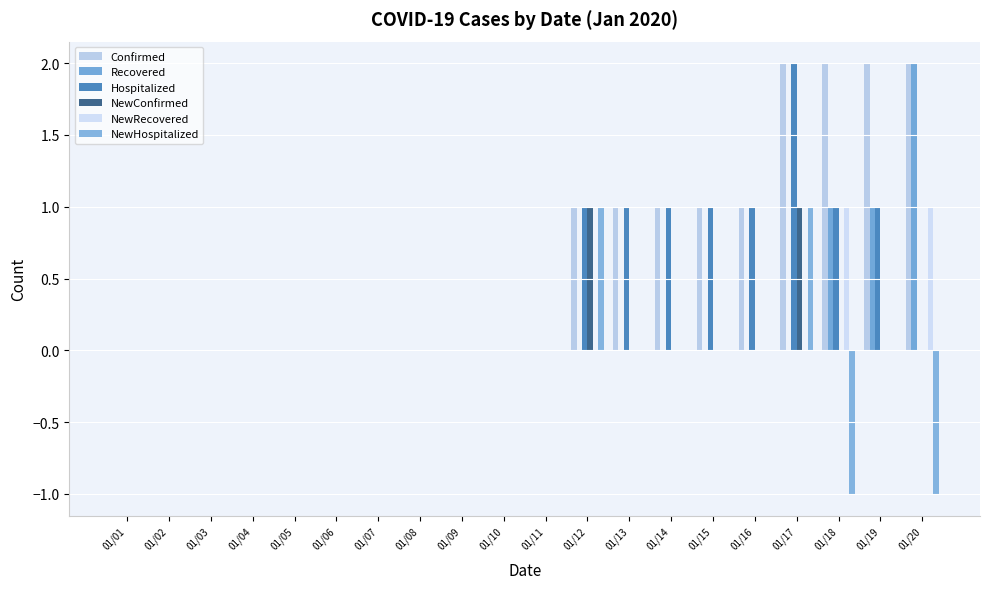

Is the value of NewRecovered at 01/16 greater than the value of NewConfirmed at 01/12?

No